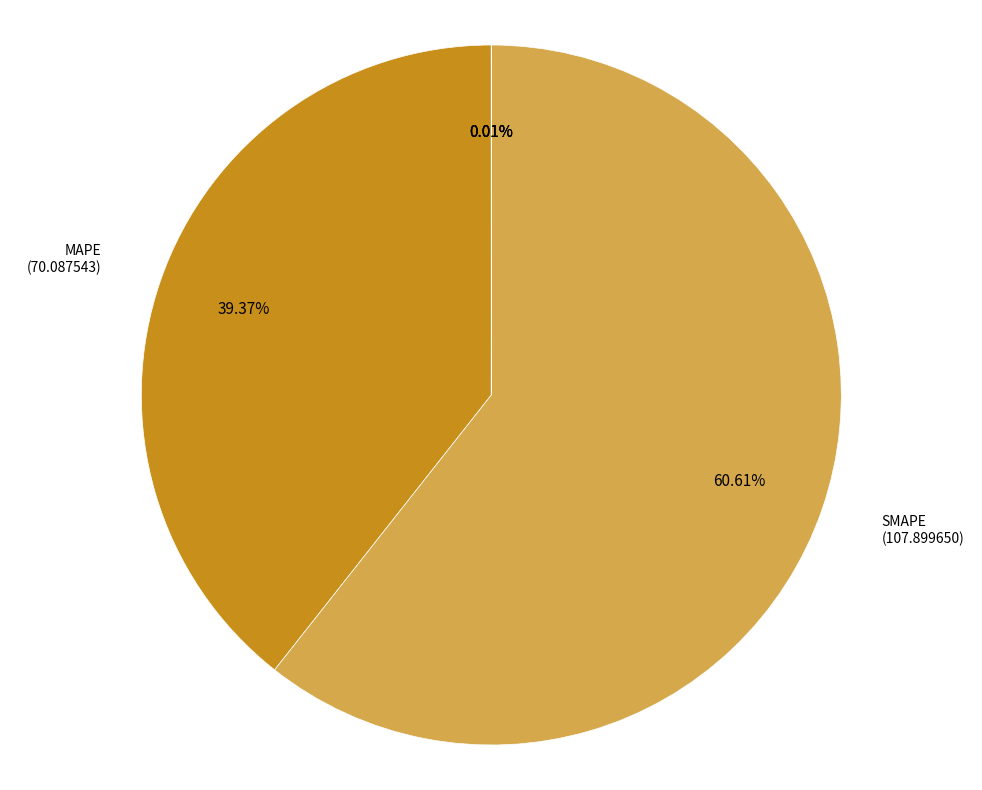

Does any single category account for the majority?

Yes